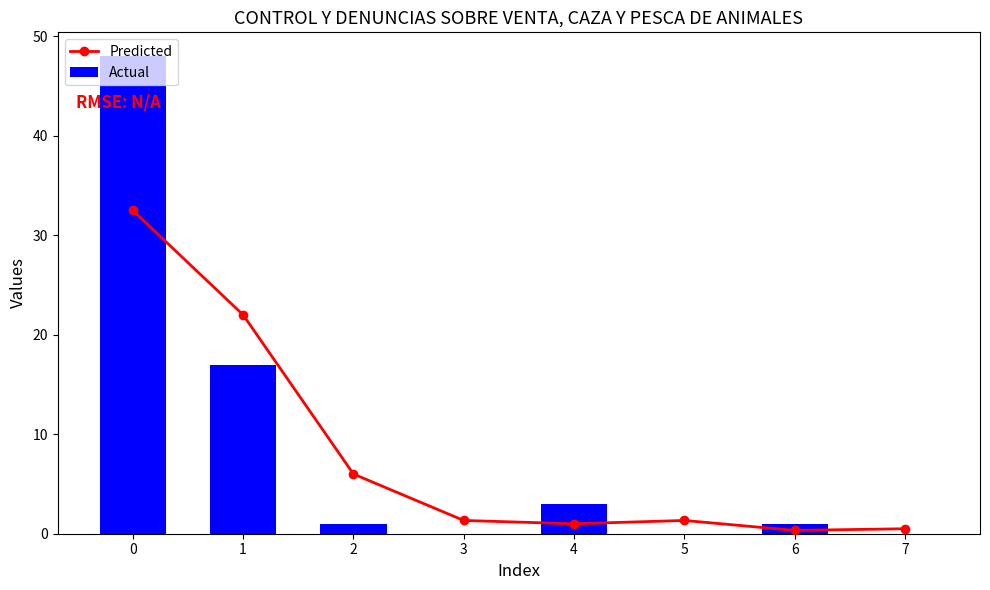

Does the chart contain stacked bars?

No